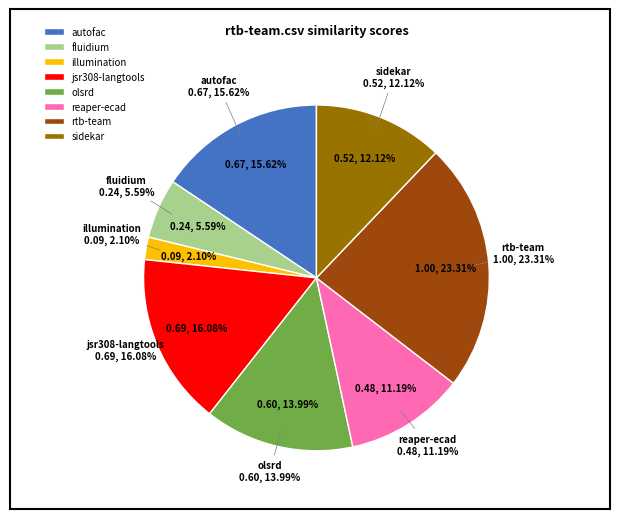

The buddata-ebxml-registry.csv slice represents 12% of the pie. True or false?

False